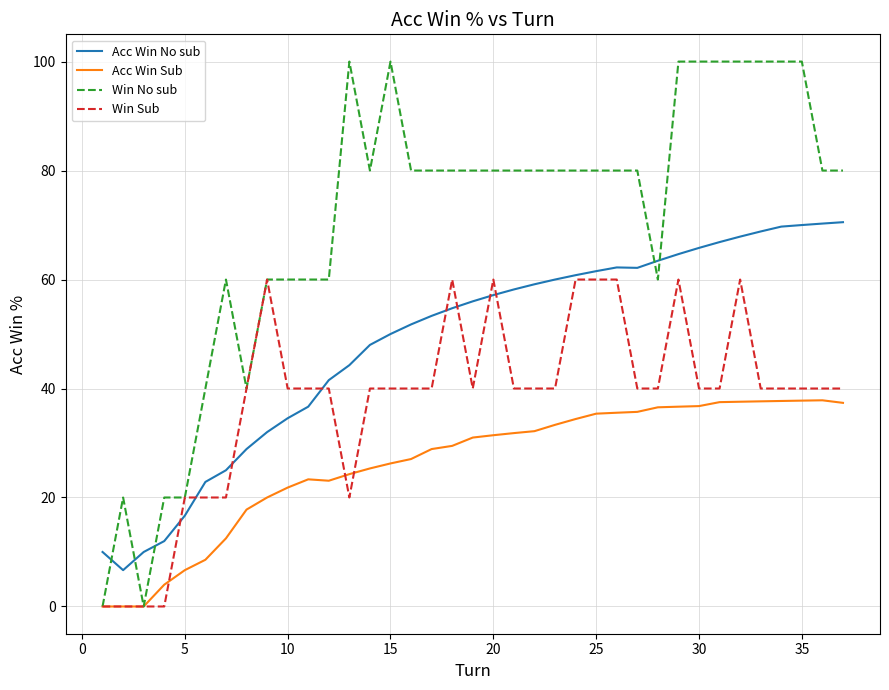

Rank the series by their maximum value, from highest to lowest.

Win No sub, Acc Win No sub, Win Sub, Acc Win Sub